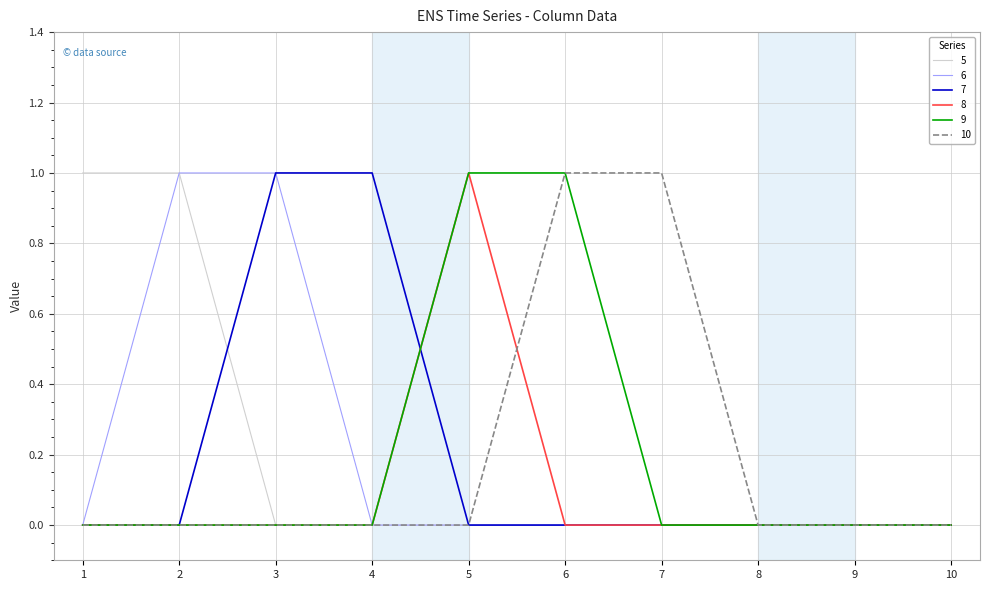

Is it true that 8 equals 0 at 4?

True